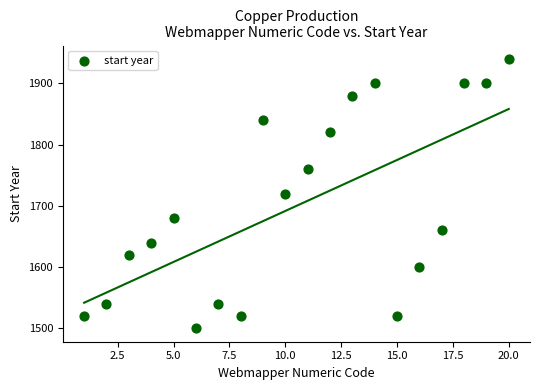

What is the range of X values (max minus min)?

19